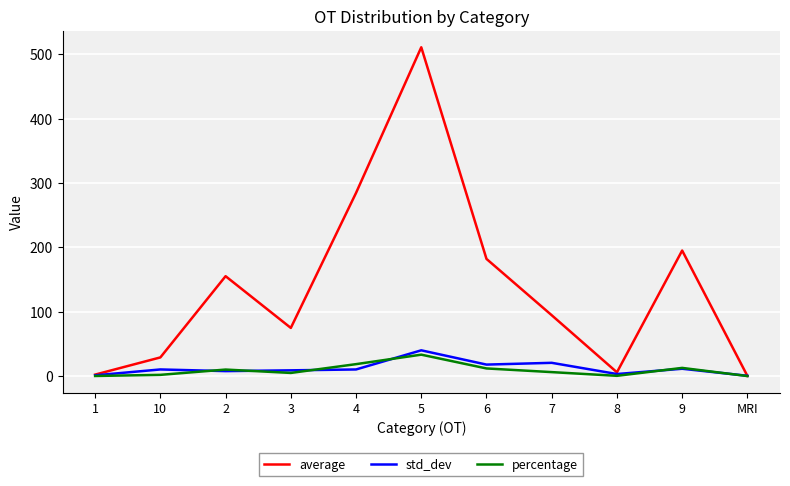

Is it true that std_dev equals 40.0 at 5?

True